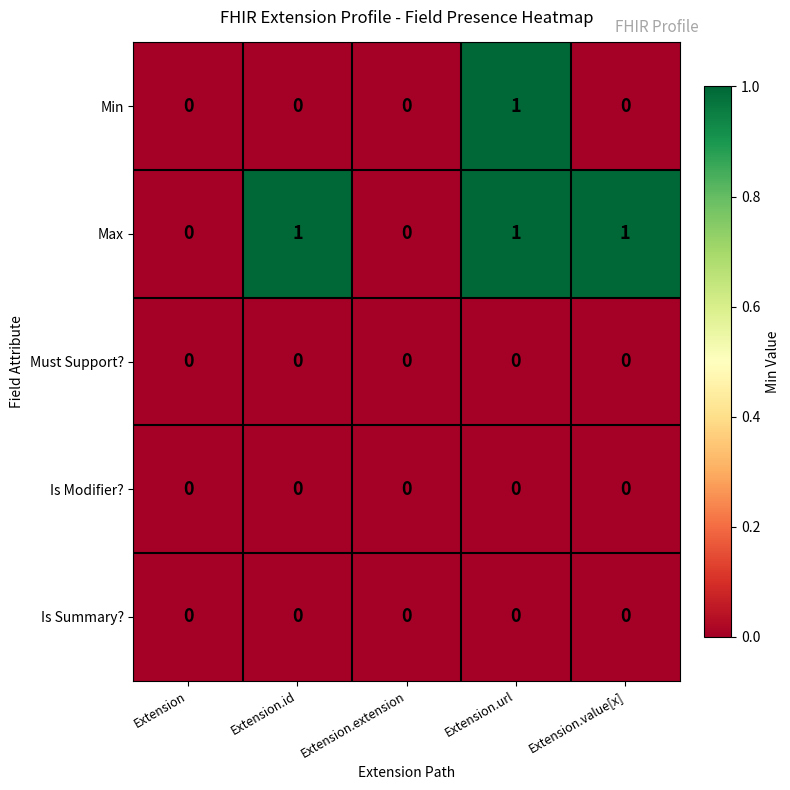

Which series has the largest total across all categories?

Max